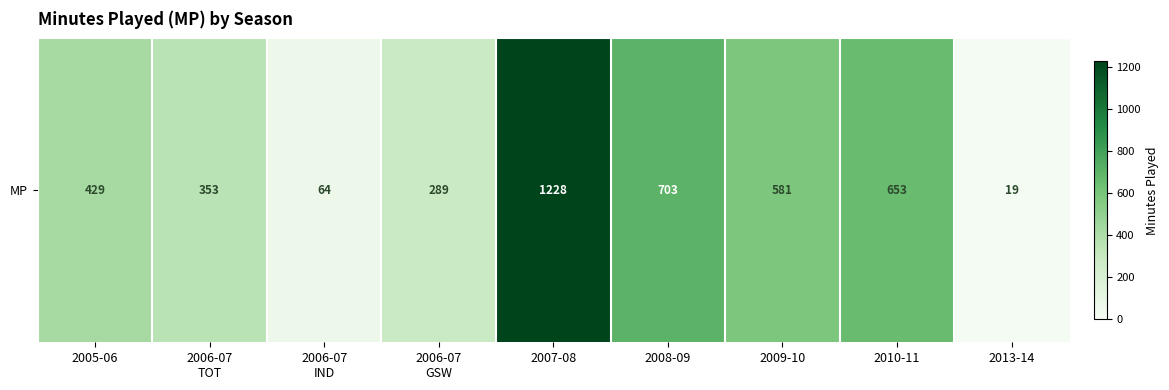

How many values are below 429?

4